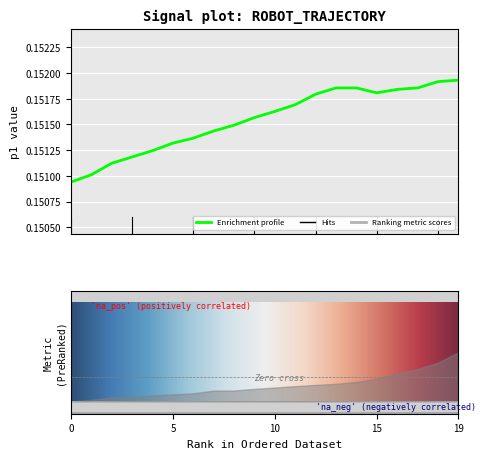

At which category does p1 reach its first local valley?

15